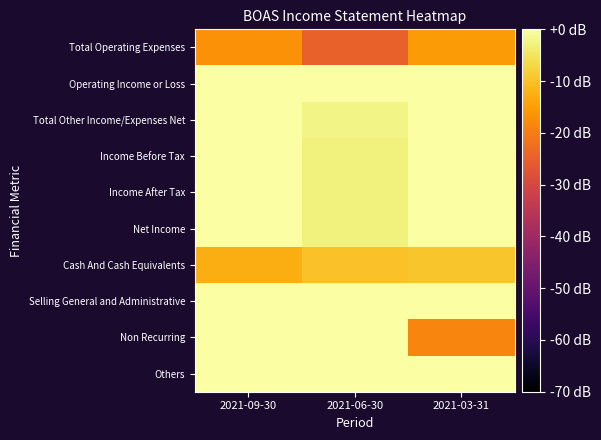

Reading left to right, extract all data points from this chart.

Total Operating Expenses: 2021-09-30=-16.9	2021-06-30=-24.9	2021-03-31=-15.3
Operating Income or Loss: 2021-09-30=-0.0	2021-06-30=0.0	2021-03-31=0.0
Total Other Income/Expenses Net: 2021-09-30=-0.0	2021-06-30=-2.3	2021-03-31=0.0
Income Before Tax: 2021-09-30=0.0	2021-06-30=-2.9	2021-03-31=0.0
Income After Tax: 2021-09-30=0.0	2021-06-30=-2.9	2021-03-31=0.0
Net Income: 2021-09-30=0.0	2021-06-30=-2.9	2021-03-31=0.0
Cash And Cash Equivalents: 2021-09-30=-12.8	2021-06-30=-10.1	2021-03-31=-9.3
Selling General and Administrative: 2021-09-30=-0.0	2021-06-30=-0.0	2021-03-31=-0.0
Non Recurring: 2021-09-30=-0.0	2021-06-30=-0.0	2021-03-31=-18.8
Others: 2021-09-30=-0.0	2021-06-30=-0.0	2021-03-31=-0.0